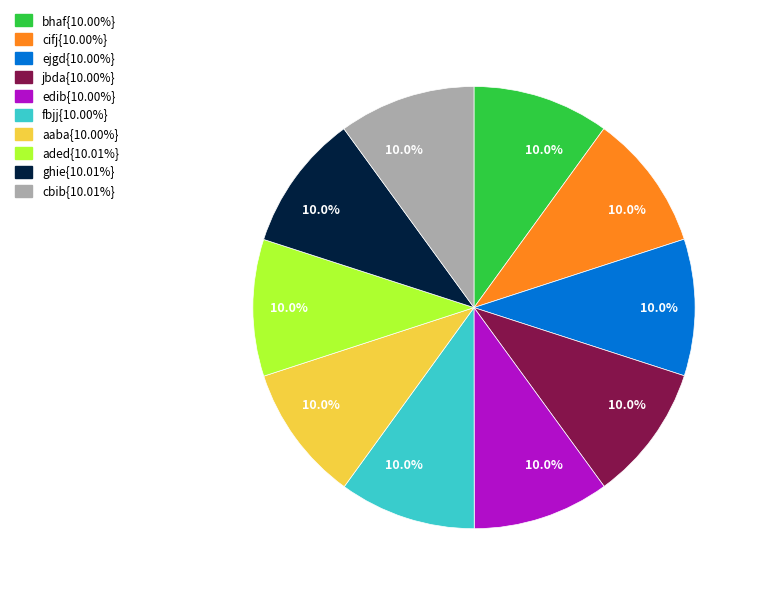

Does any single category account for the majority?

No